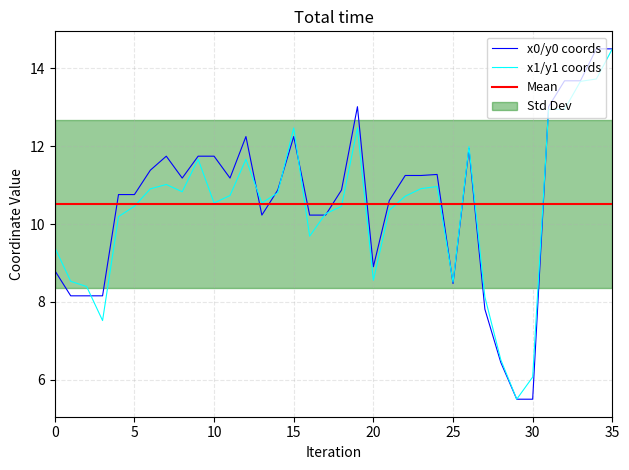

What is the lowest value of the y1 series?

5.5